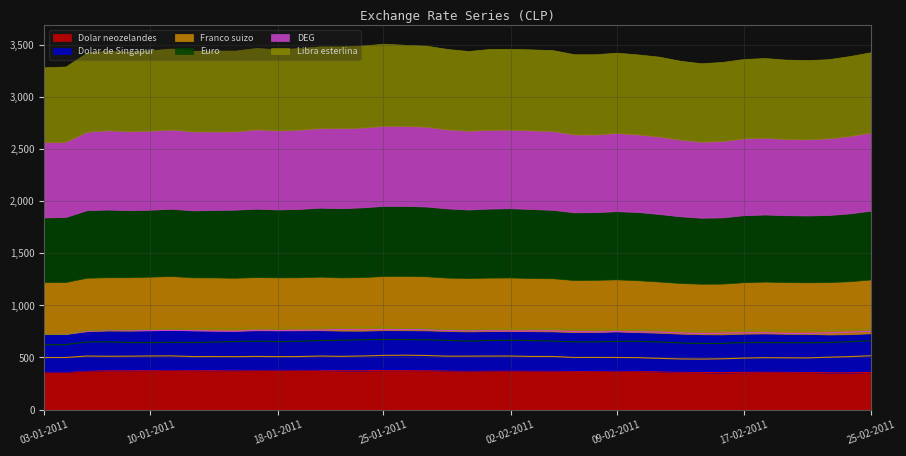

What value does the Libra esterlina series have at 05-01-2011?

759.1